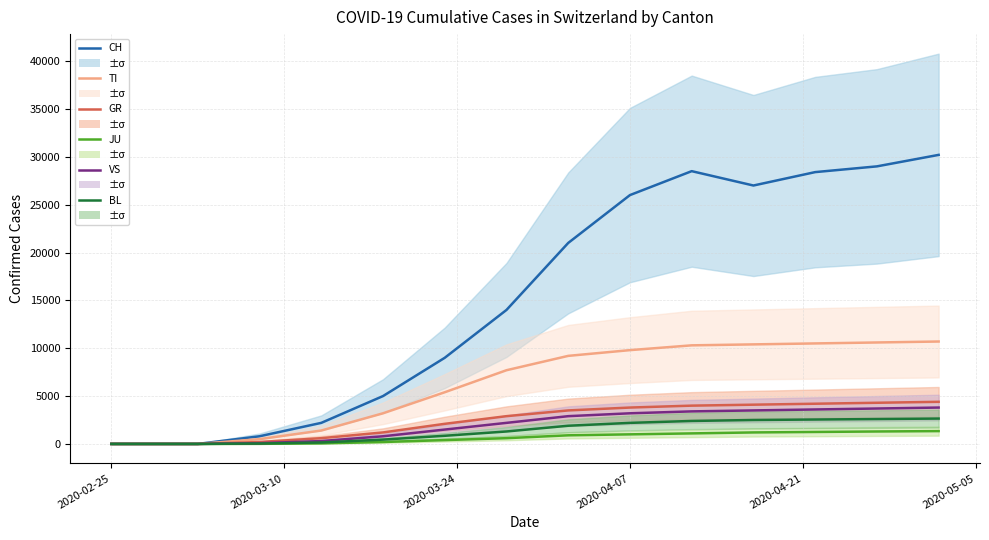

Which label corresponds to the smallest value in the chart?

2020-02-25